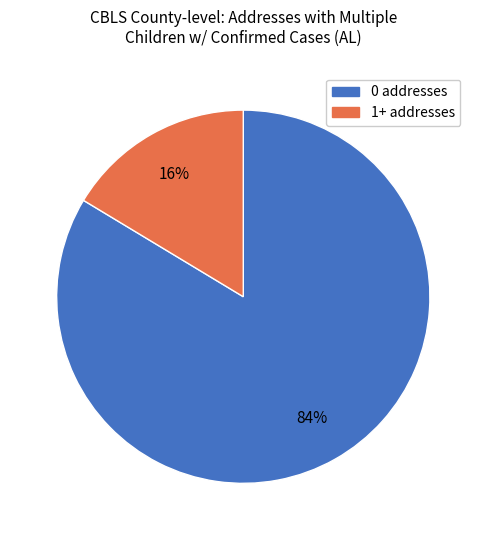

To the nearest percent, what portion does 1+ addresses represent?

16%